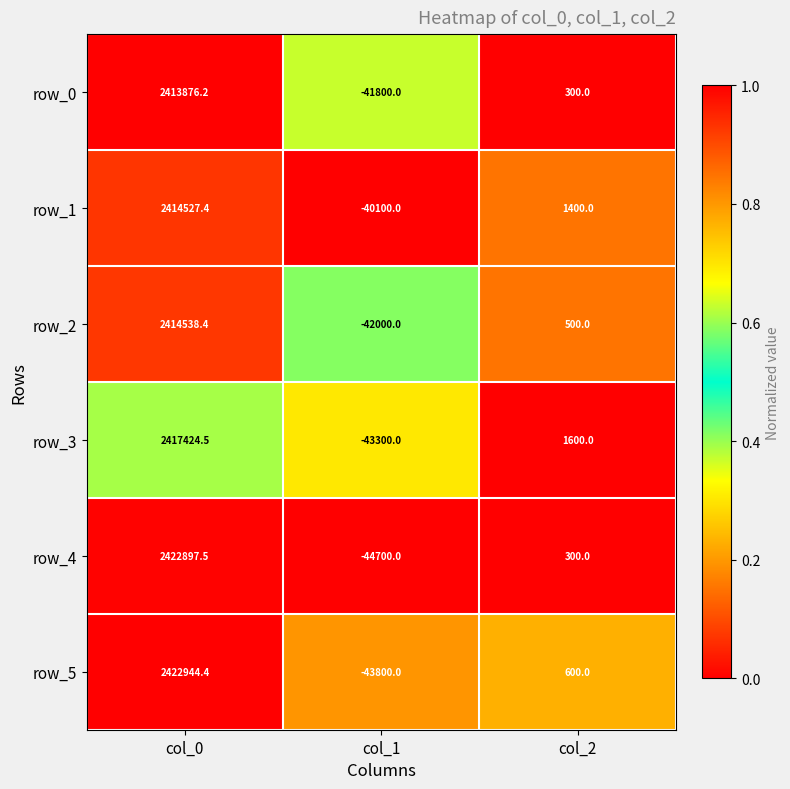

Is it true that row_4 equals 300.0 at col_2?

True